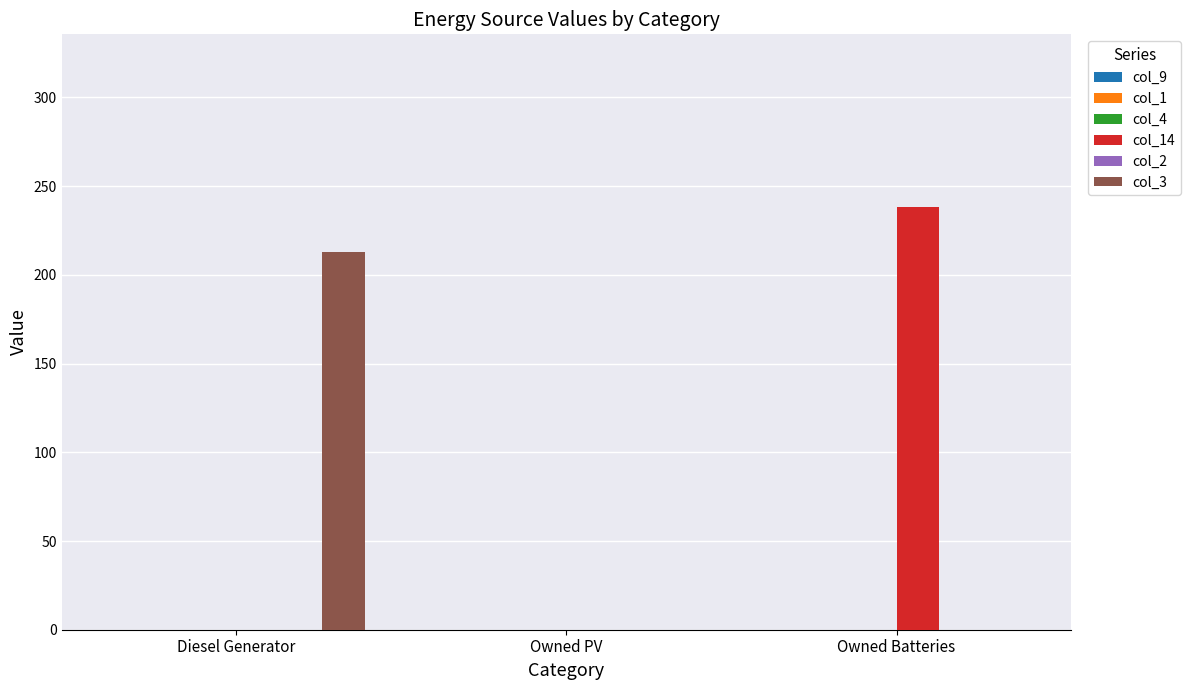

How many series are shown in this chart?

2